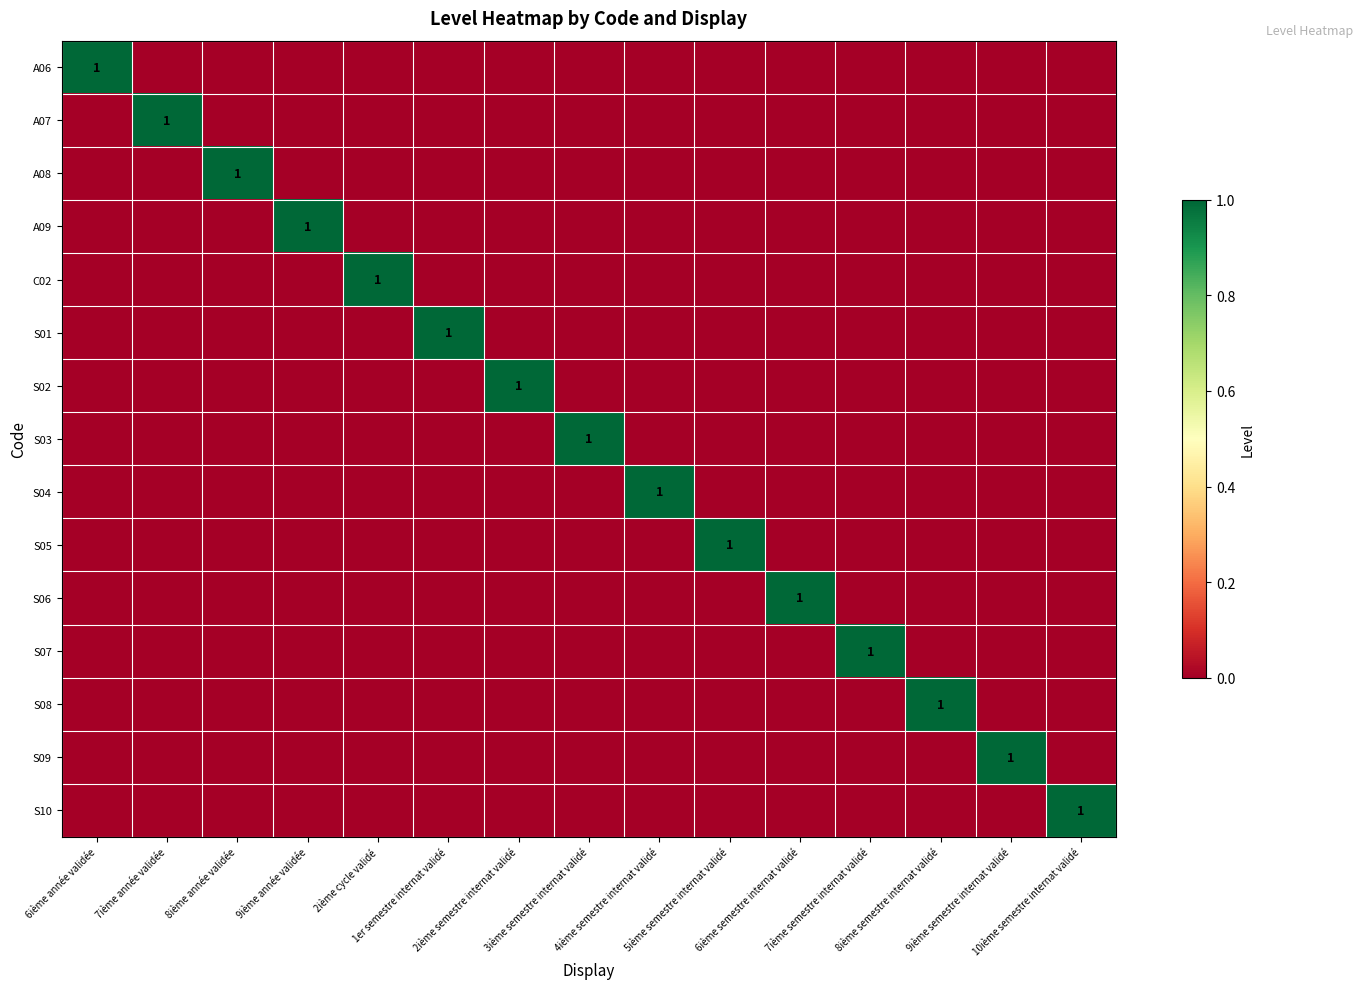

What is the highest value of the A07 series?

1